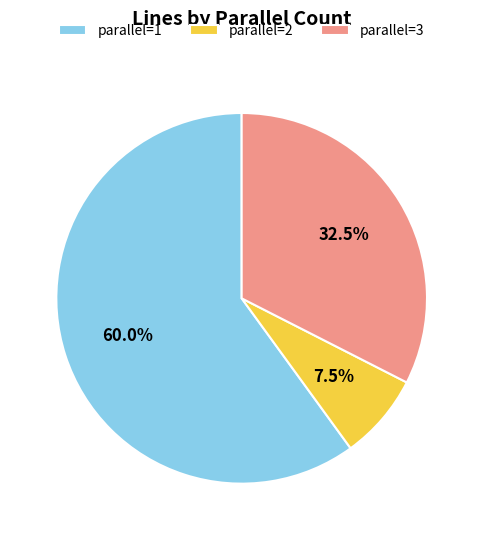

To the nearest percent, what is the difference between the largest and smallest slice percentages?

52%